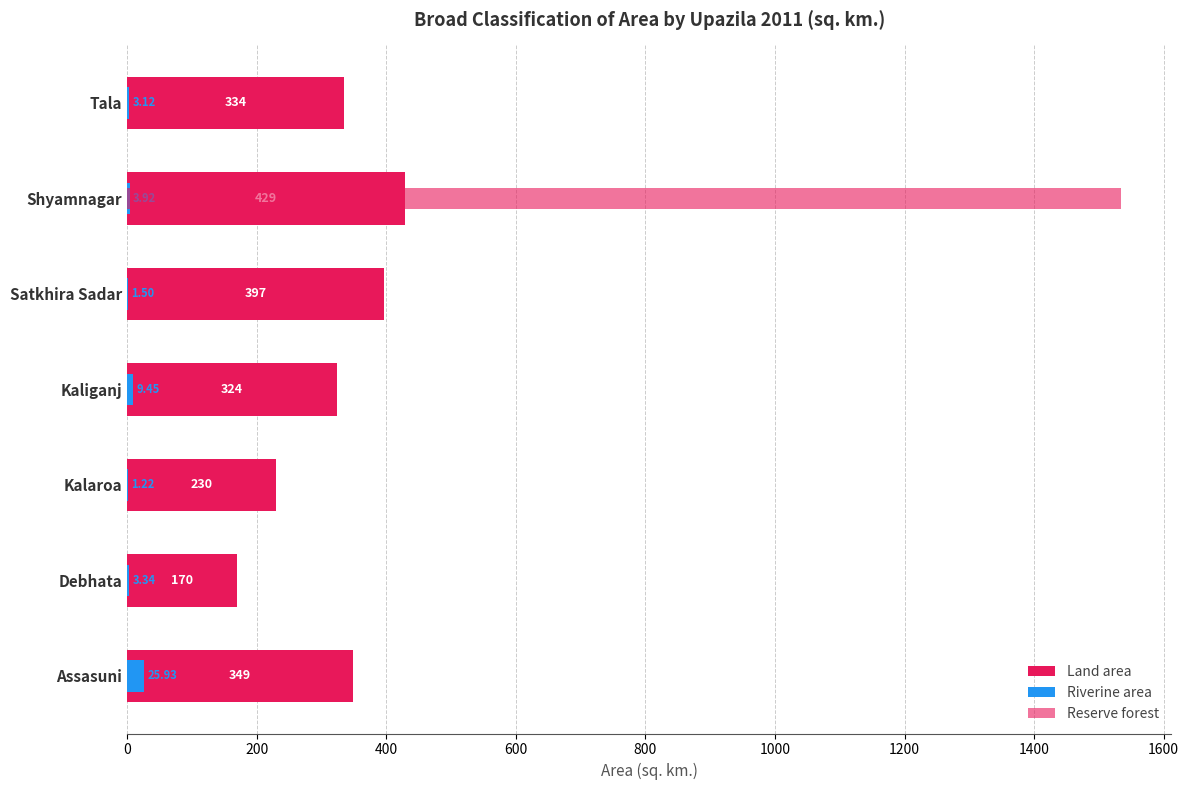

What is the sum of all Reserve forest values?

1534.9